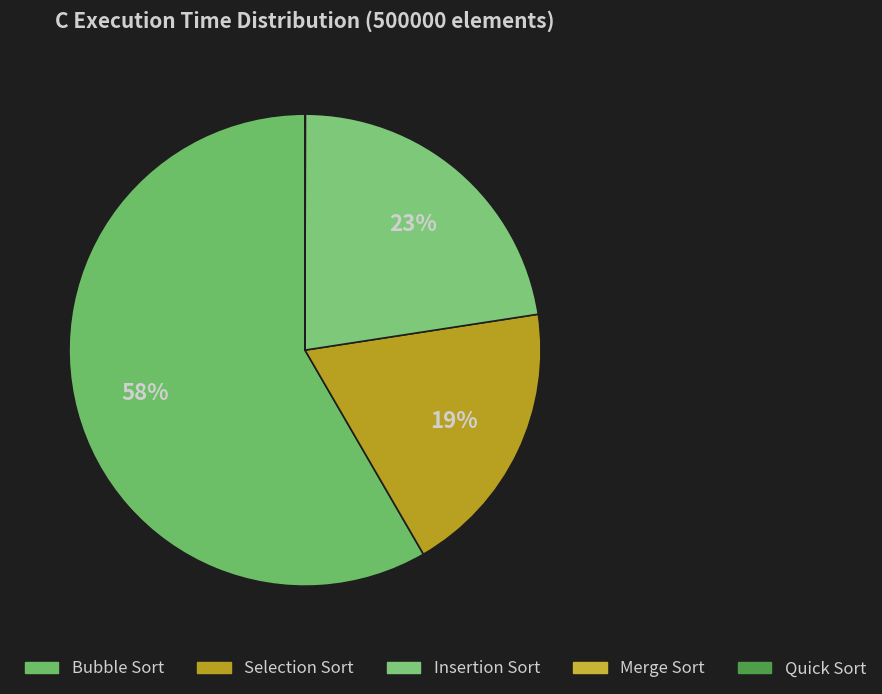

Count the number of slices in the pie.

5